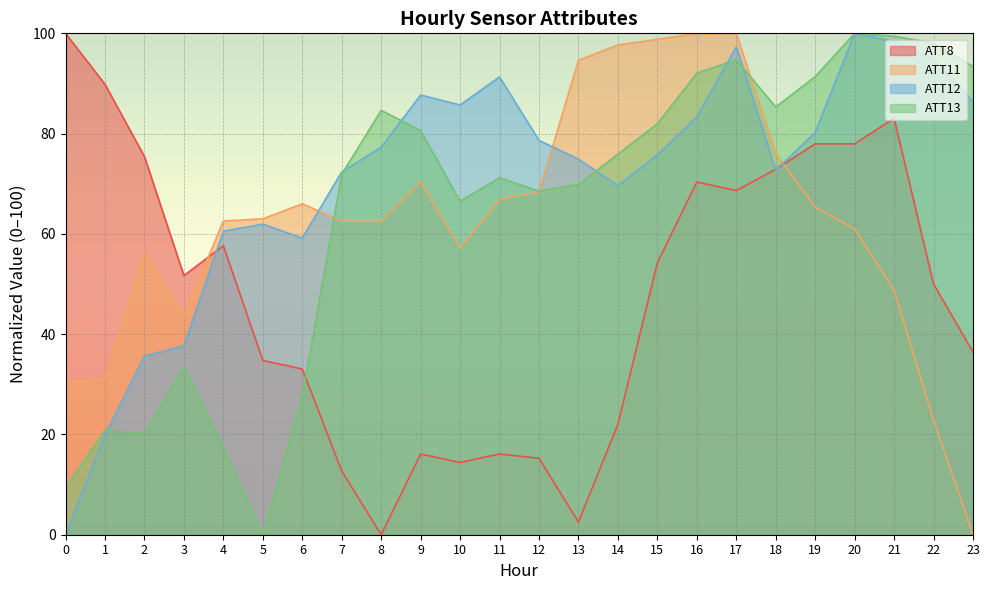

Reading left to right, list all the values displayed in this chart.

ATT8: 100.0	89.8	75.4	51.7	57.6	34.7	33.1	12.7	0.0	16.1	14.4	16.1	15.3	2.5	22.0	54.2	70.3	68.6	72.9	78.0	78.0	83.1	50.0	36.4
ATT11: 30.3	31.3	56.4	43.6	62.6	63.0	66.0	62.6	62.5	70.4	57.1	66.9	68.4	94.6	97.7	98.8	100.0	100.0	76.0	65.3	61.0	48.7	22.9	0.0
ATT12: 0.0	19.9	35.6	37.7	60.5	61.9	59.2	72.3	77.3	87.7	85.7	91.3	78.6	74.9	69.6	75.8	83.3	97.3	72.7	80.2	100.0	98.4	94.9	86.3
ATT13: 9.4	20.8	20.2	33.6	17.5	0.0	27.5	71.9	84.6	80.6	66.5	71.2	68.5	69.9	75.9	82.0	92.0	94.7	85.3	91.4	100.0	99.4	98.1	93.4